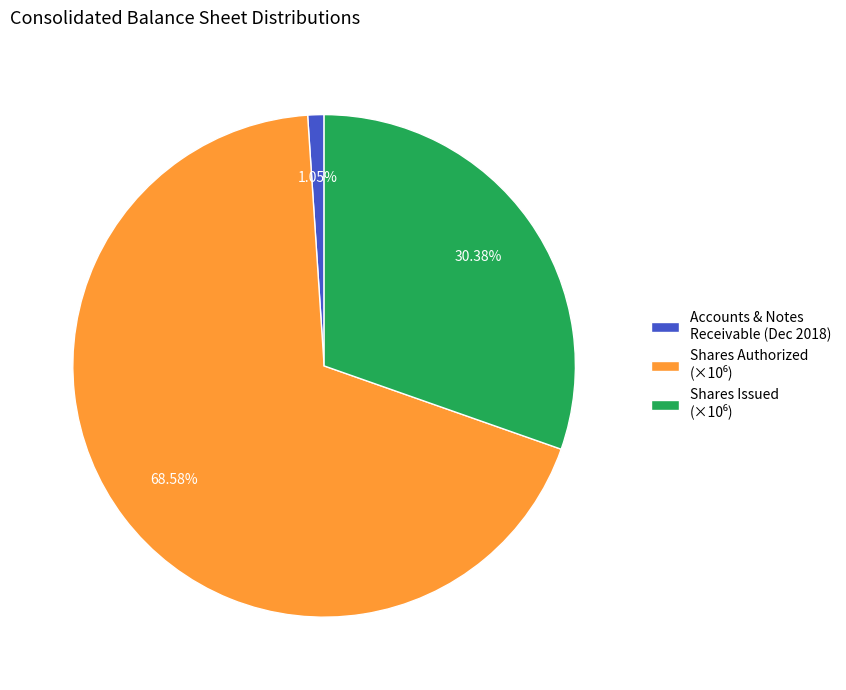

Is there any slice that represents more than half of the pie?

Yes